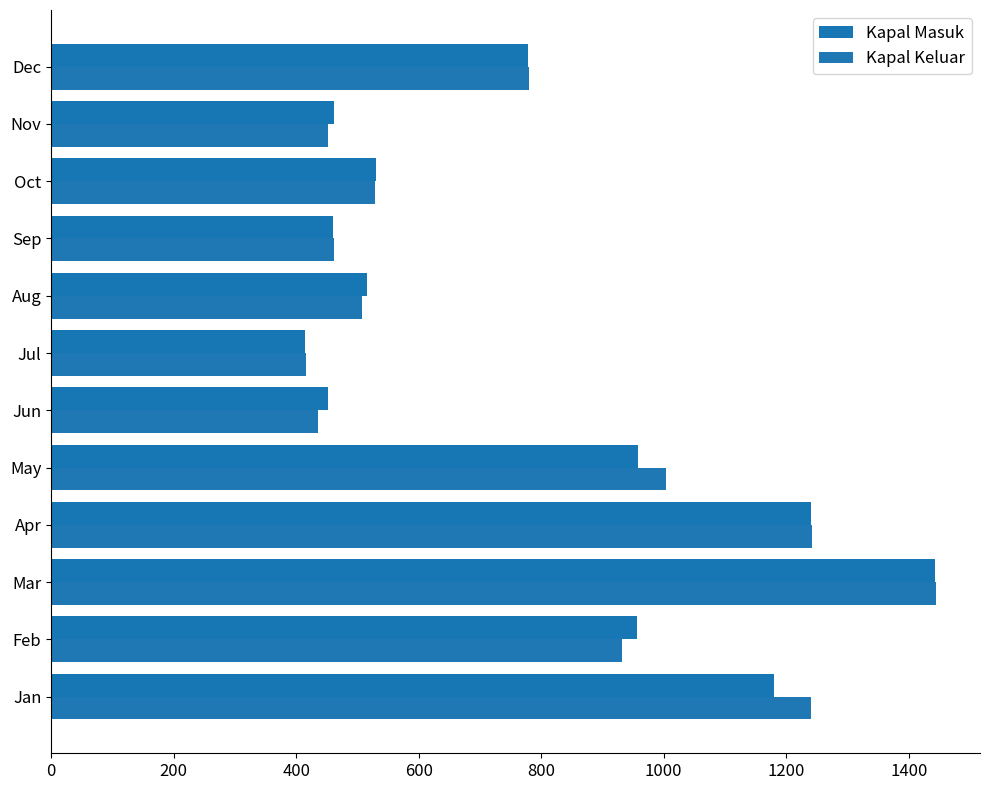

What is the average value of the Kapal Masuk series?

782